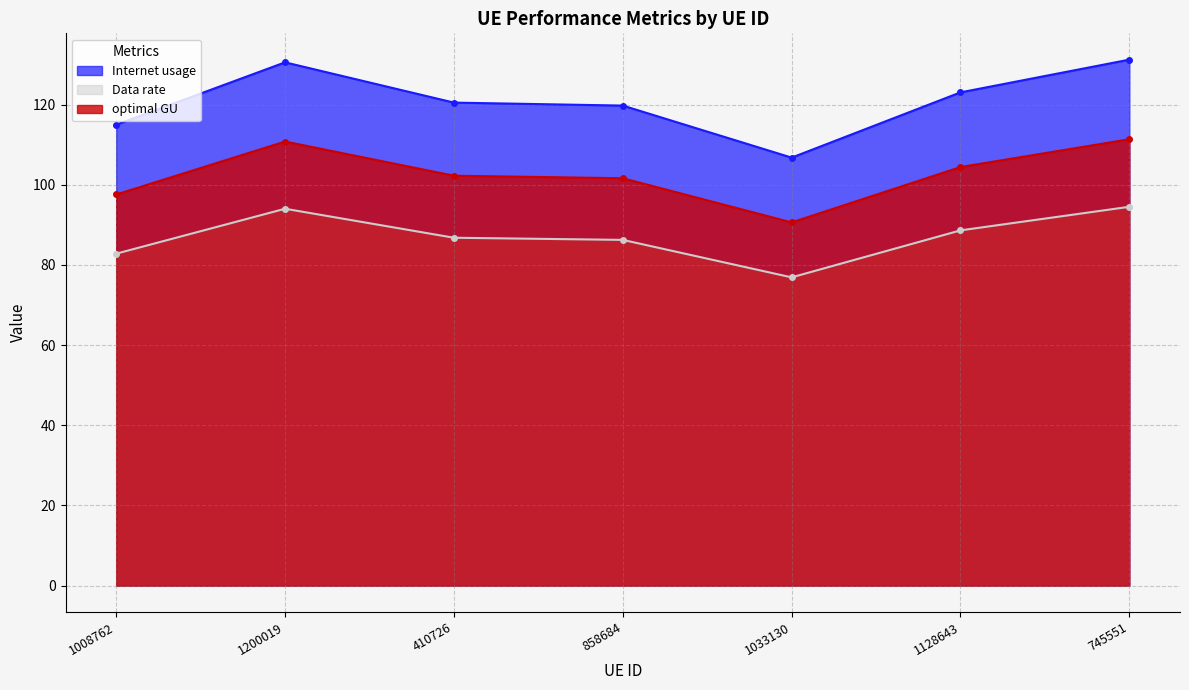

What is the approximate value of optimal GU at 1200019?

110.8